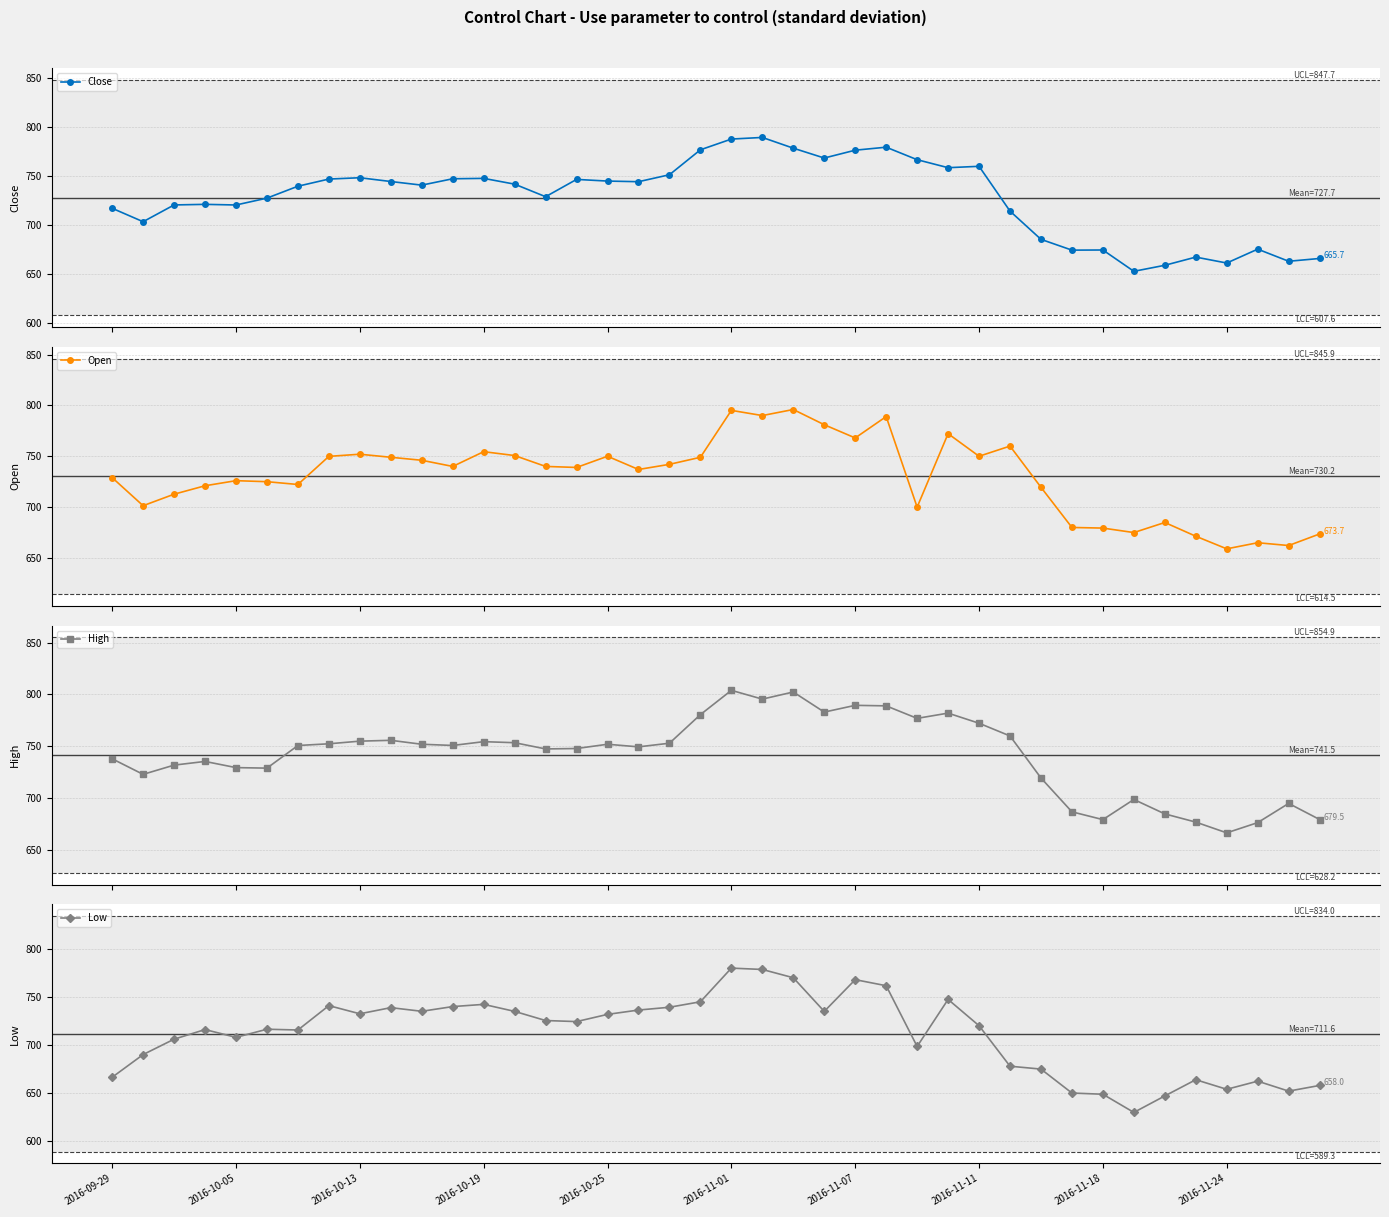

Read the Low value at 25.

761.7